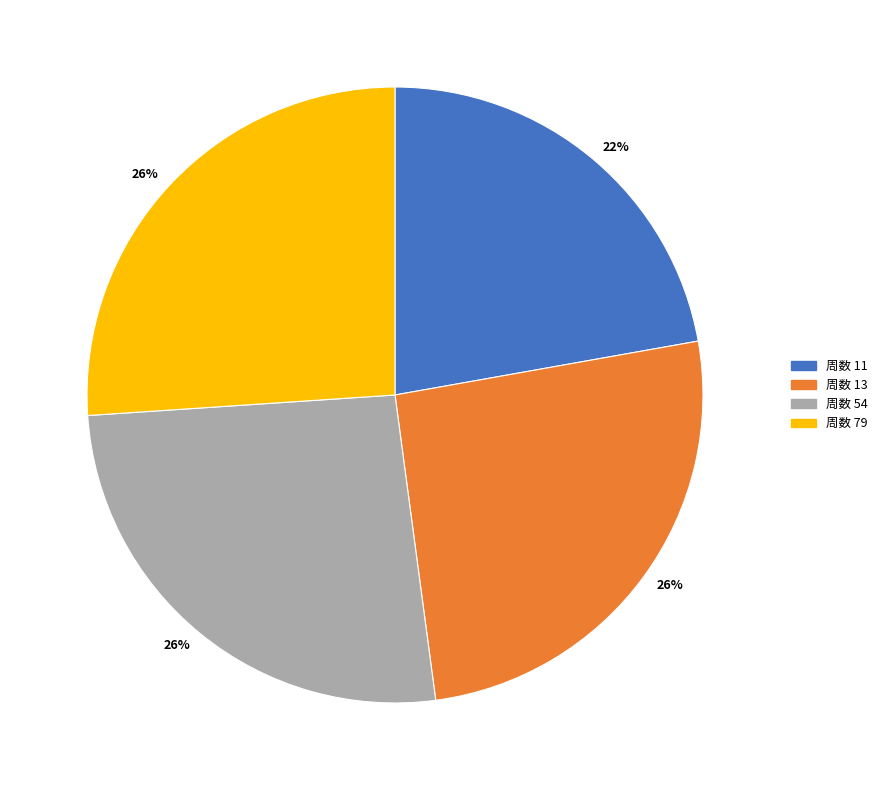

To the nearest percent, what portion does 周数 54 represent?

26%